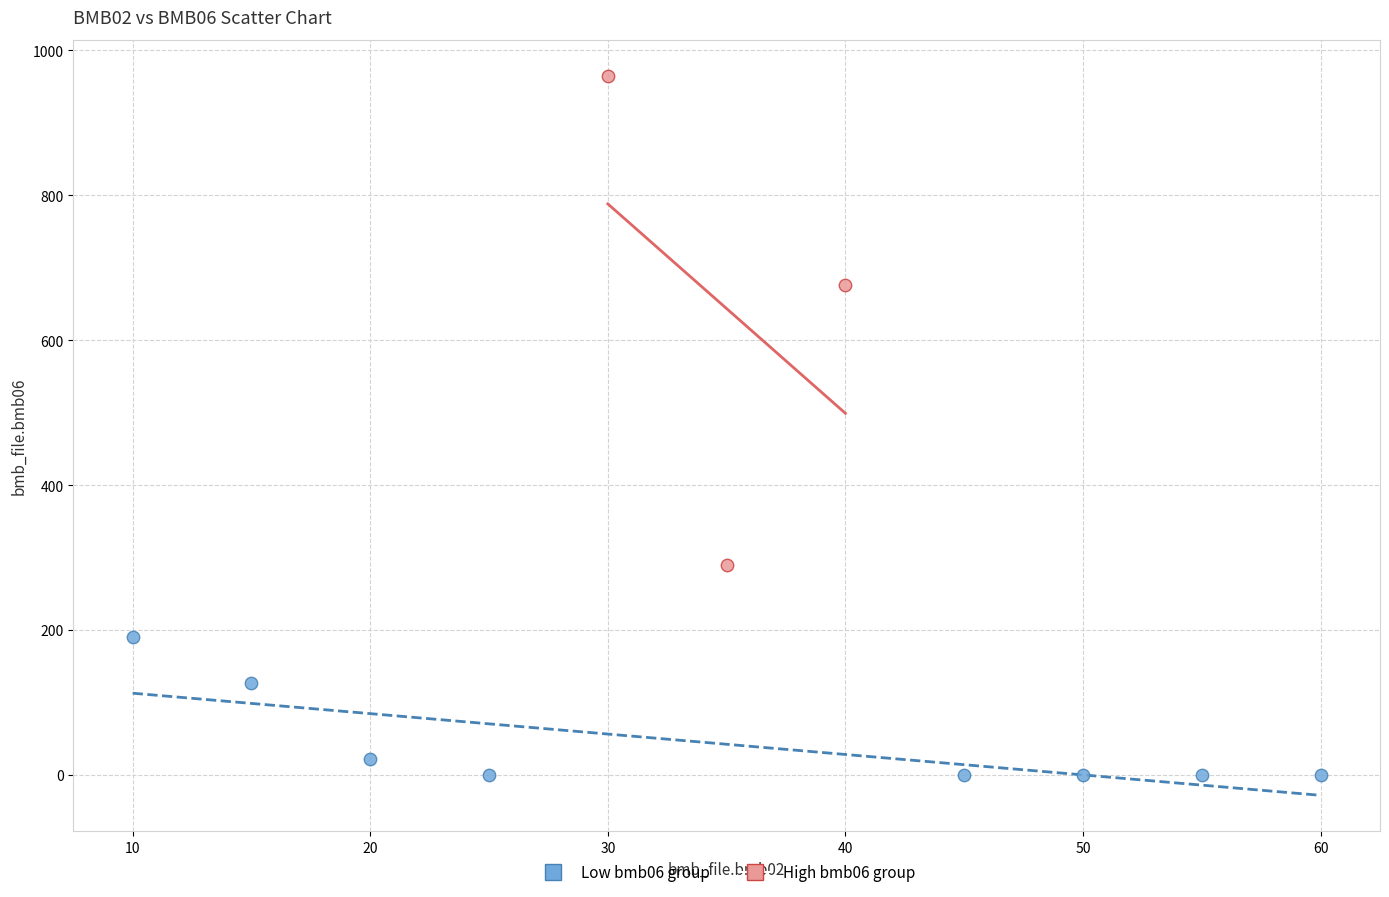

Which series reaches the minimum Y coordinate?

Low bmb06 group